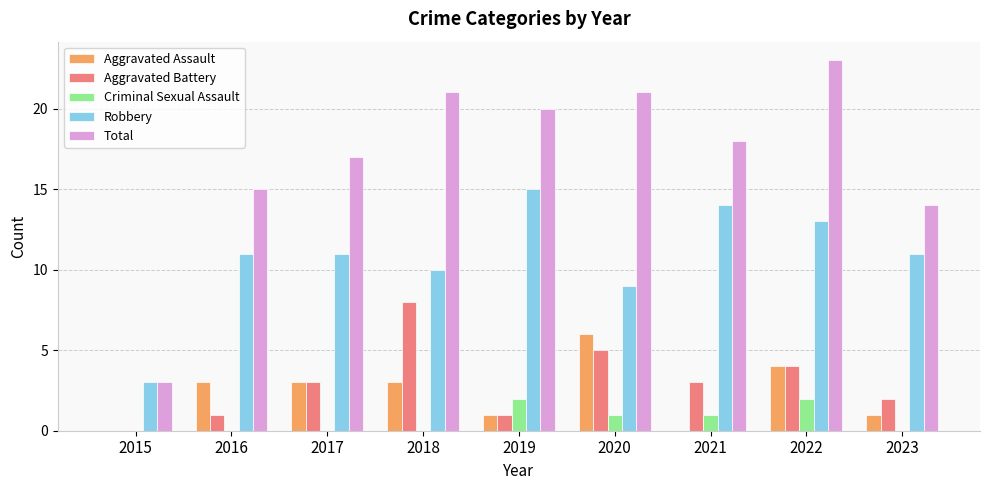

How many distinct data groups are displayed?

5